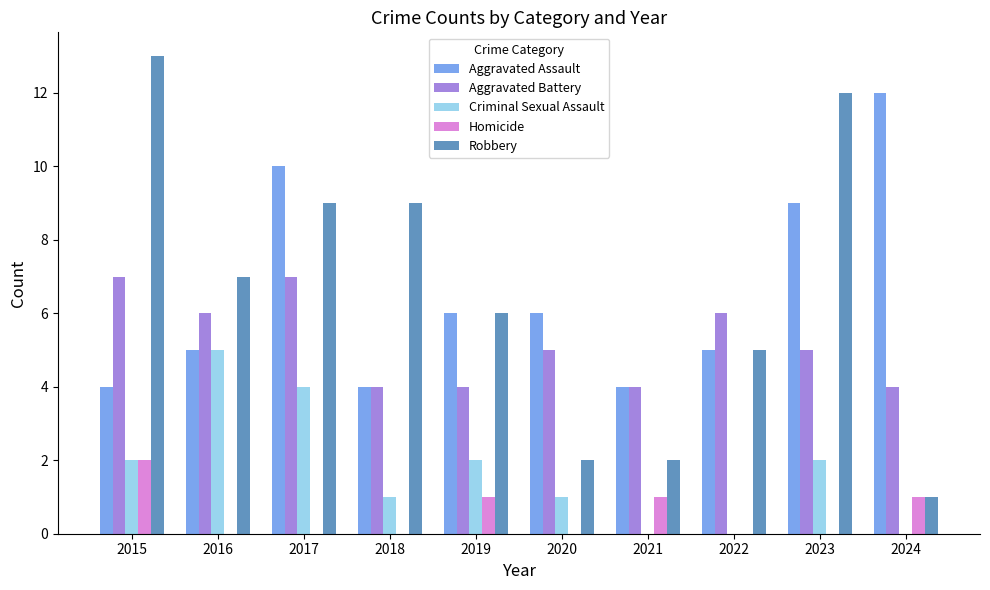

Count the Criminal Sexual Assault values in the range 0 to 2.

8